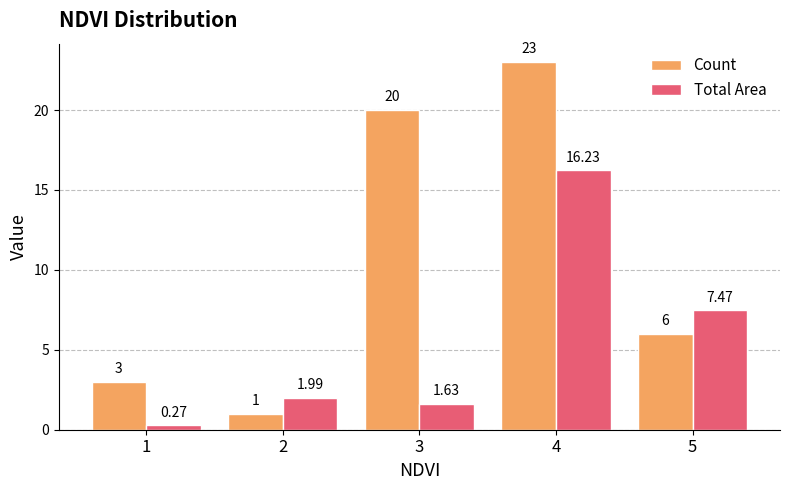

Is it true that Count equals 1.0 at 2?

True